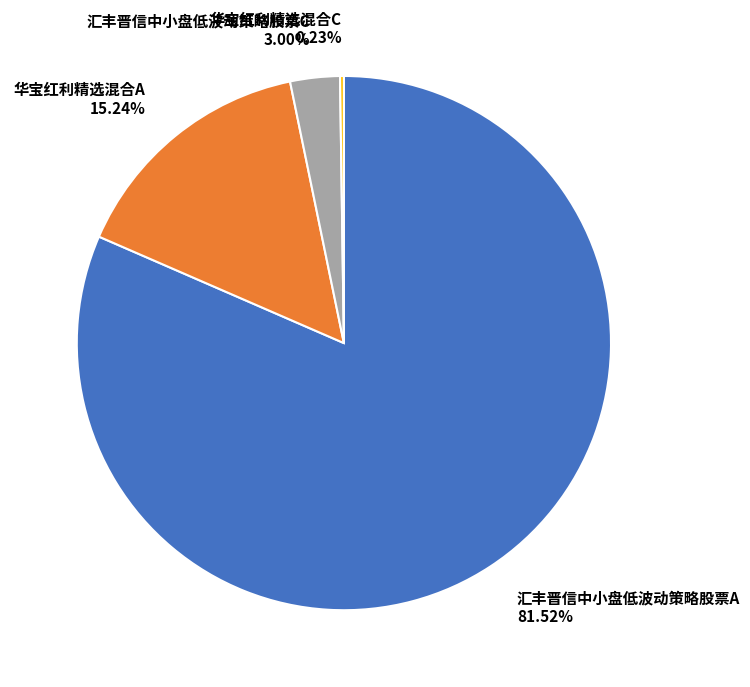

Do 汇丰晋信中小盘低波动策略股票A and 汇丰晋信中小盘低波动策略股票C together represent more than half of the pie?

Yes